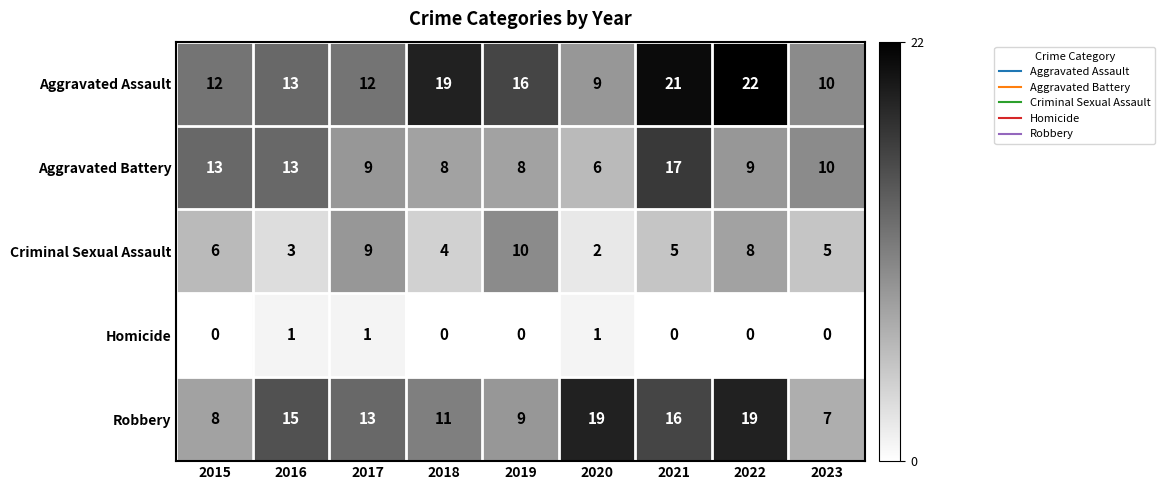

What is the total value across all series at 2016?

45